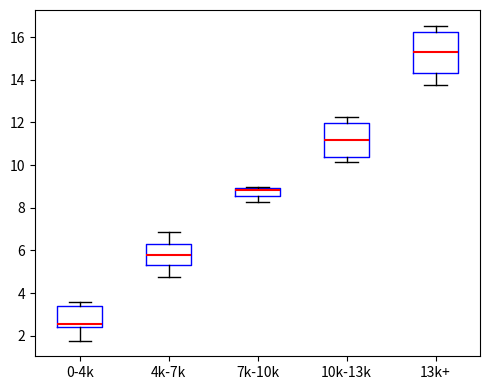

Which box's median line is the lowest?

0-4k